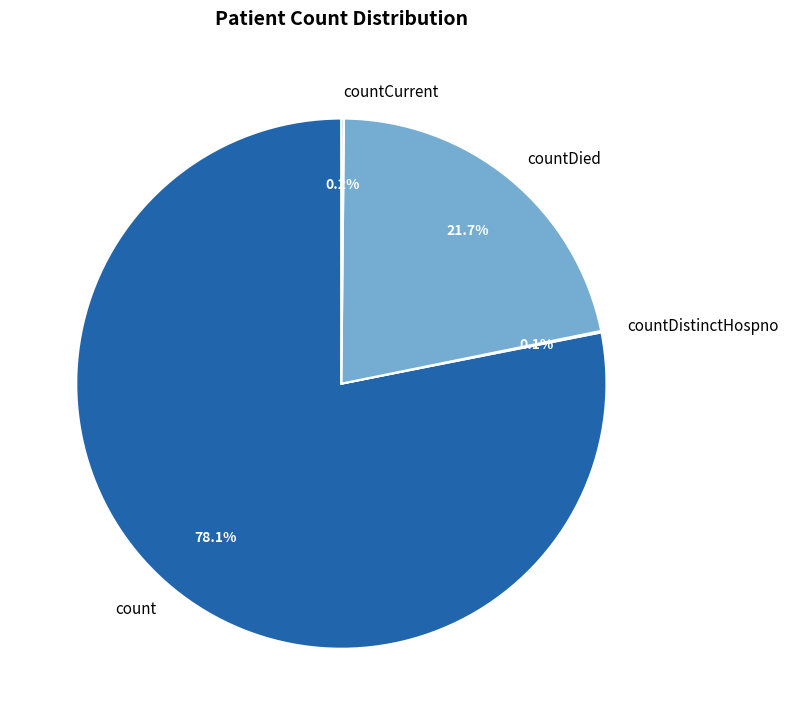

Does count account for over 50% of the chart?

Yes